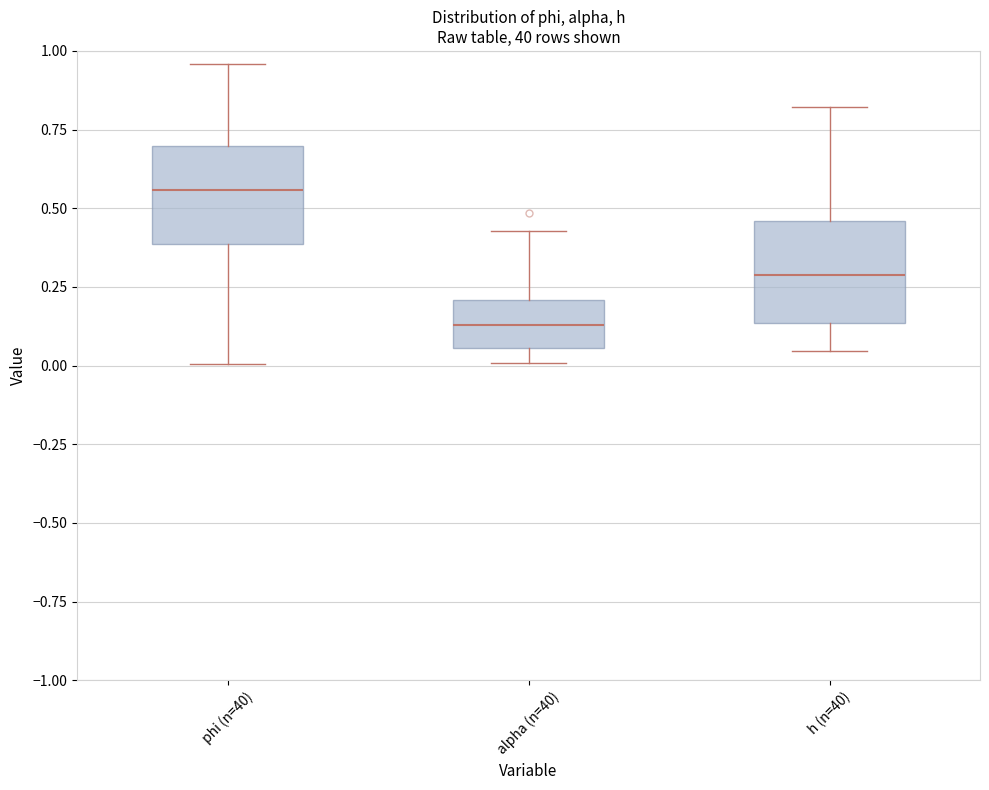

Which box has the lowest median line?

alpha (n=40)